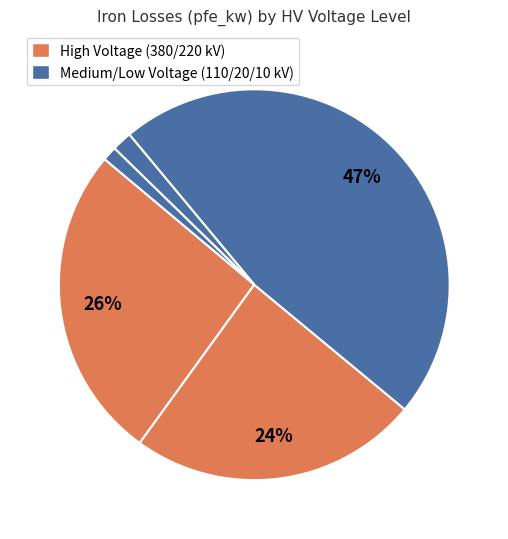

Count the number of slices in the pie.

5